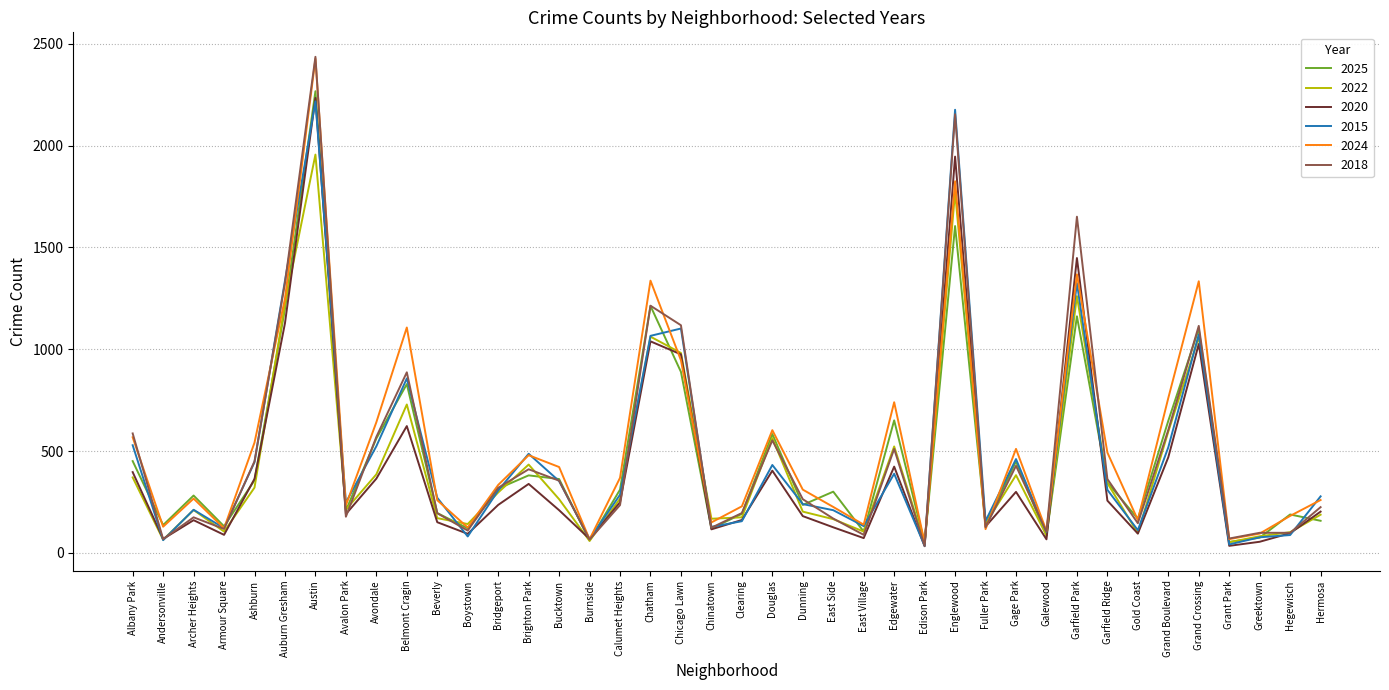

What is the difference between the highest and lowest values at Edgewater?

351